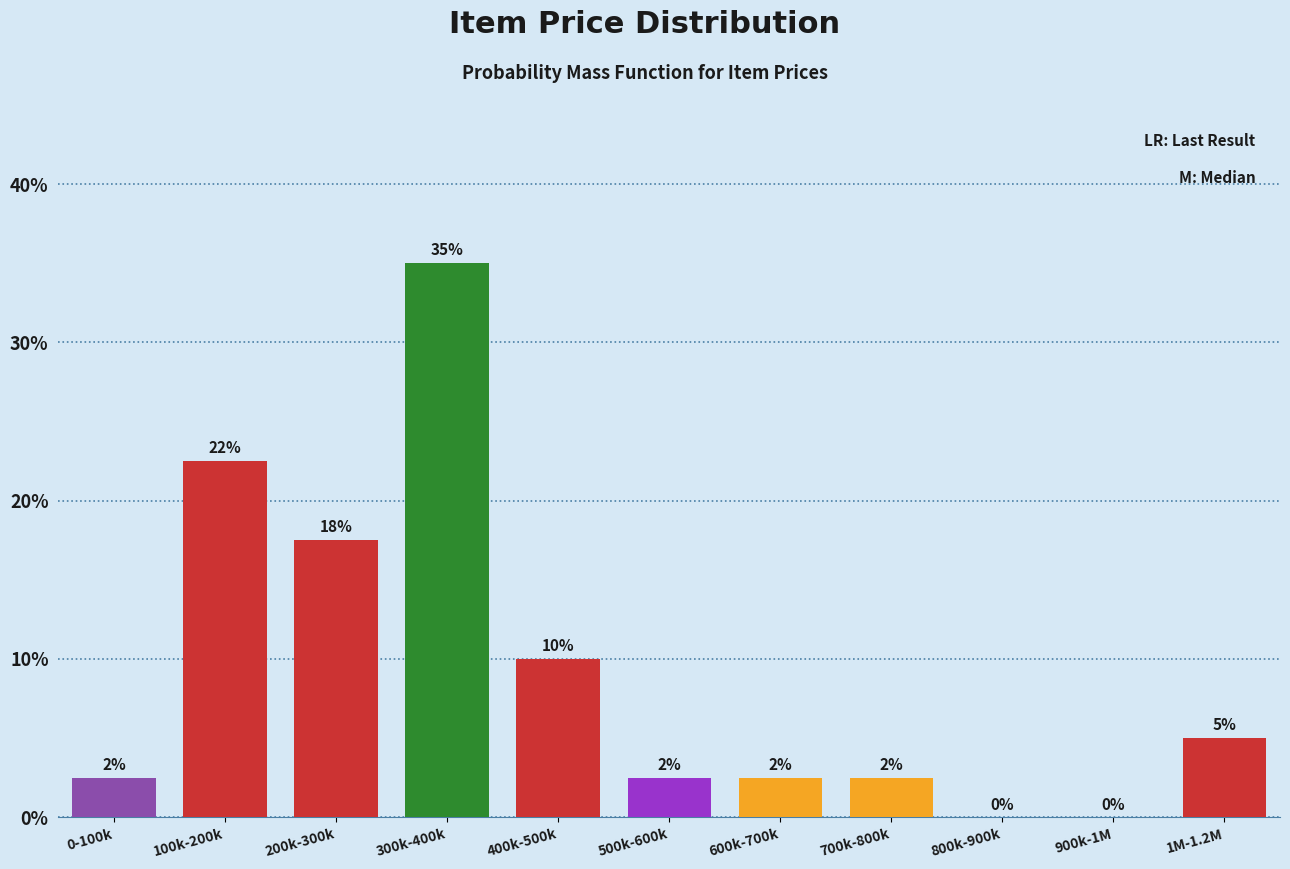

Are the bars horizontal?

No